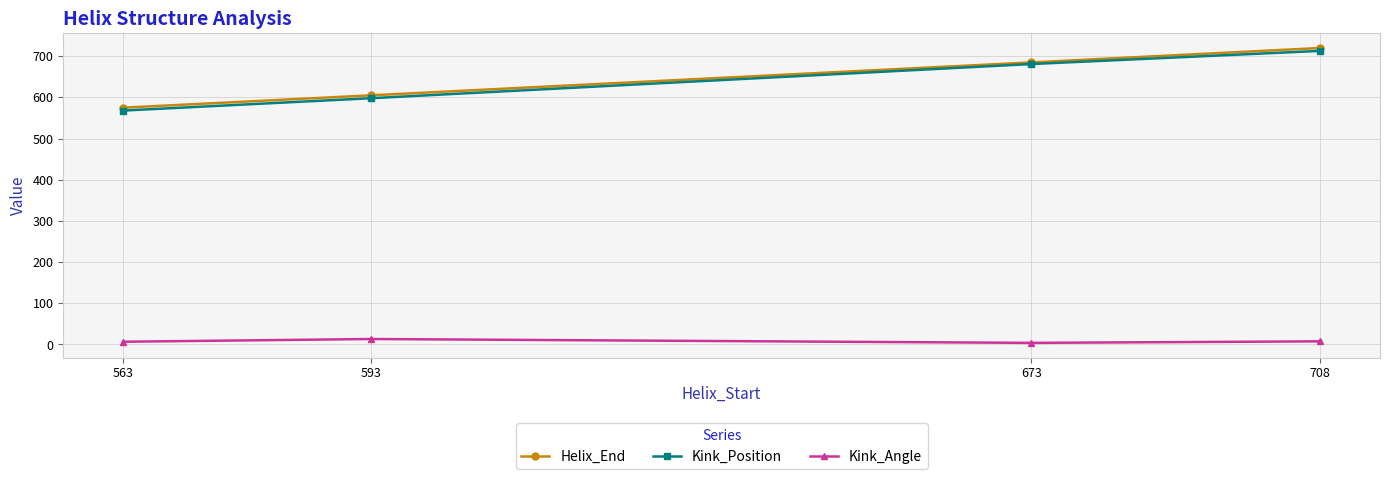

True or false: Kink_Angle and Helix_End cross at least once.

False